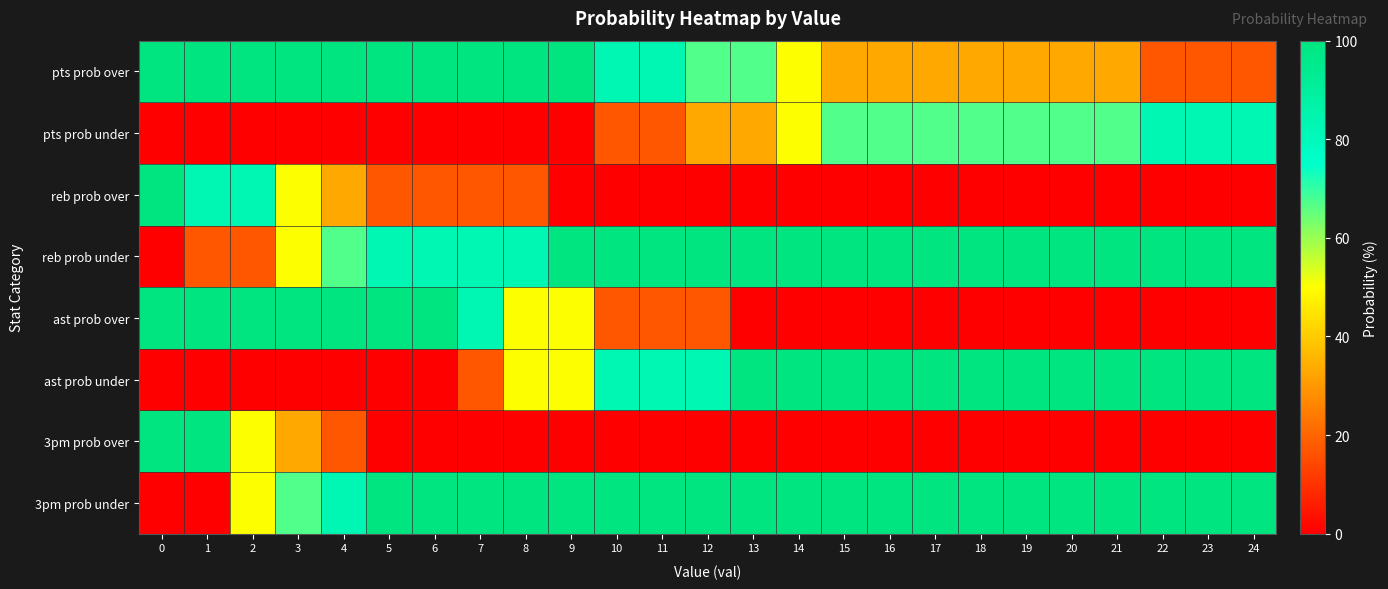

List the series in order of their peak value, highest first.

pts prob over, reb prob over, reb prob under, ast prob over, ast prob under, 3pm prob over, 3pm prob under, pts prob under